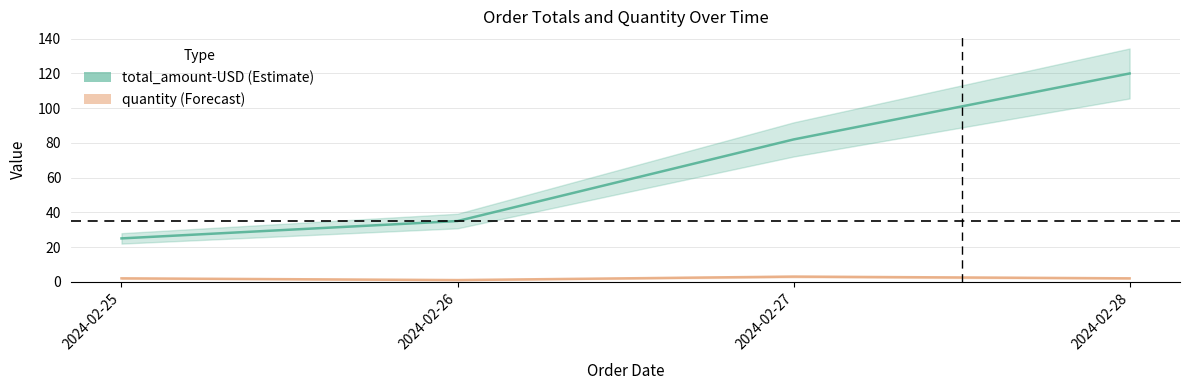

Reading right to left, list all the values displayed in this chart.

total_amount-USD: 2024-02-28=120	2024-02-27=82	2024-02-26=35	2024-02-25=25
quantity: 2024-02-28=2	2024-02-27=3	2024-02-26=1	2024-02-25=2